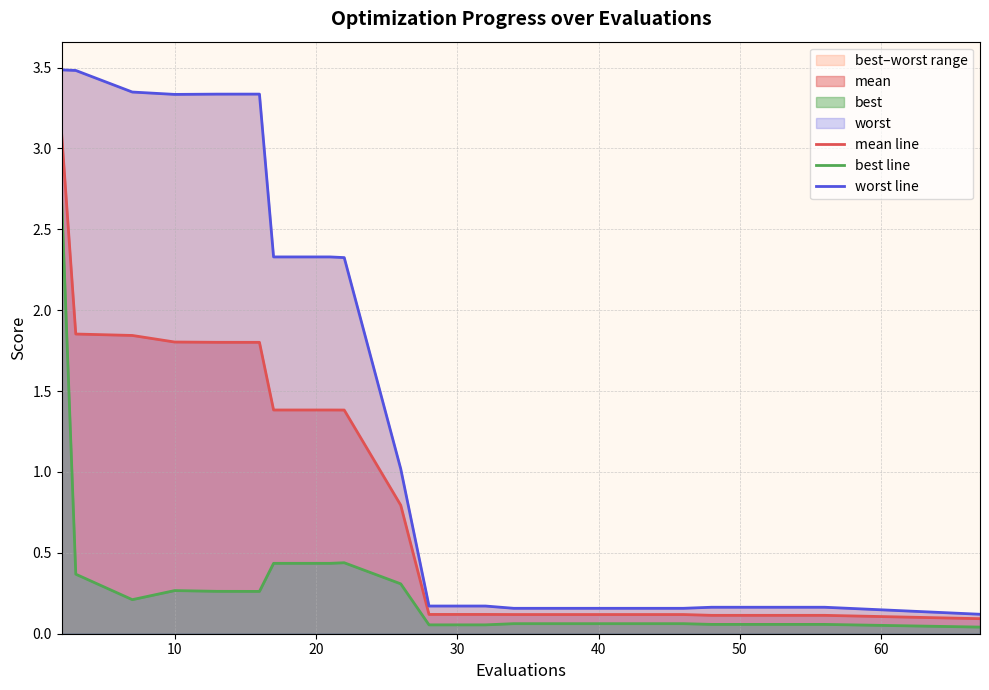

What is the highest value of the mean line series?

3.1